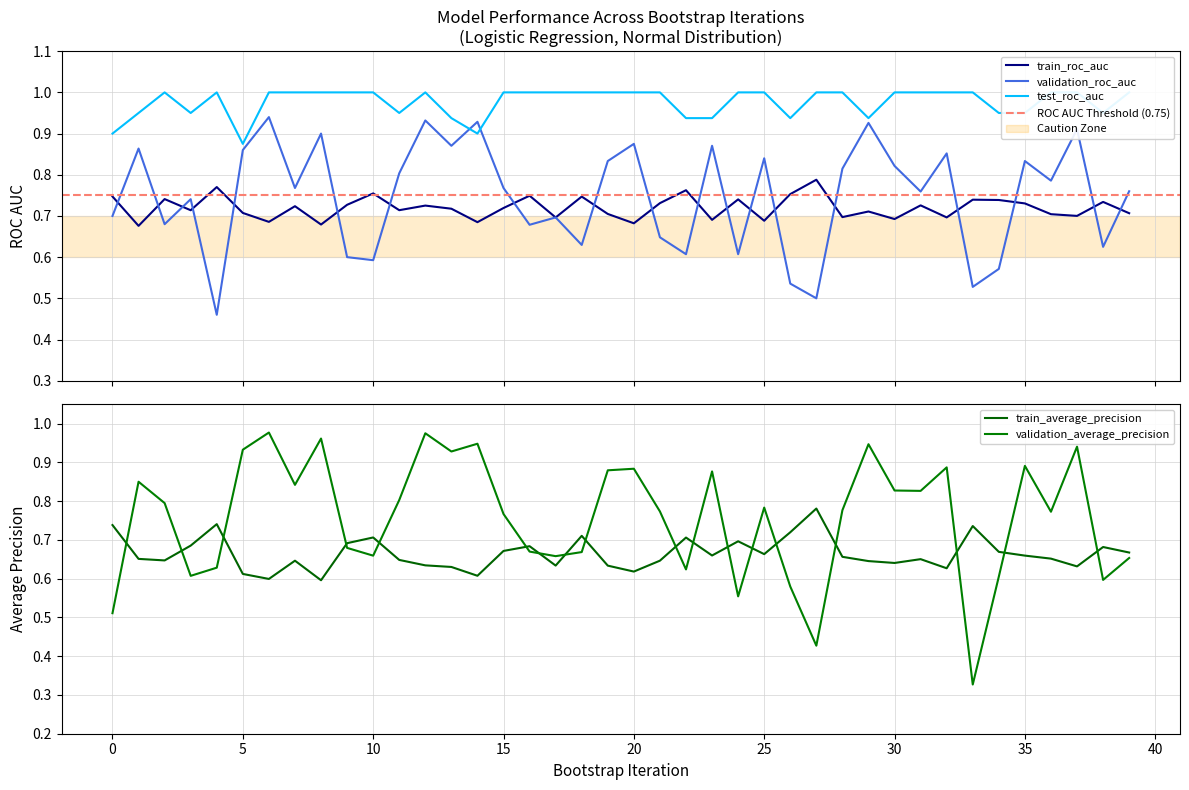

At which category does validation_roc_auc reach its first local valley?

2